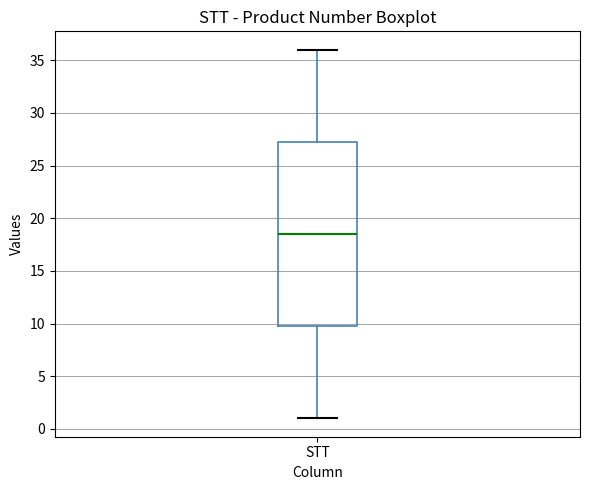

Where does the lower whisker of the box for STT end on the y-axis? The values are not printed on the chart, so give them approximately, as read against the axis.

1.0